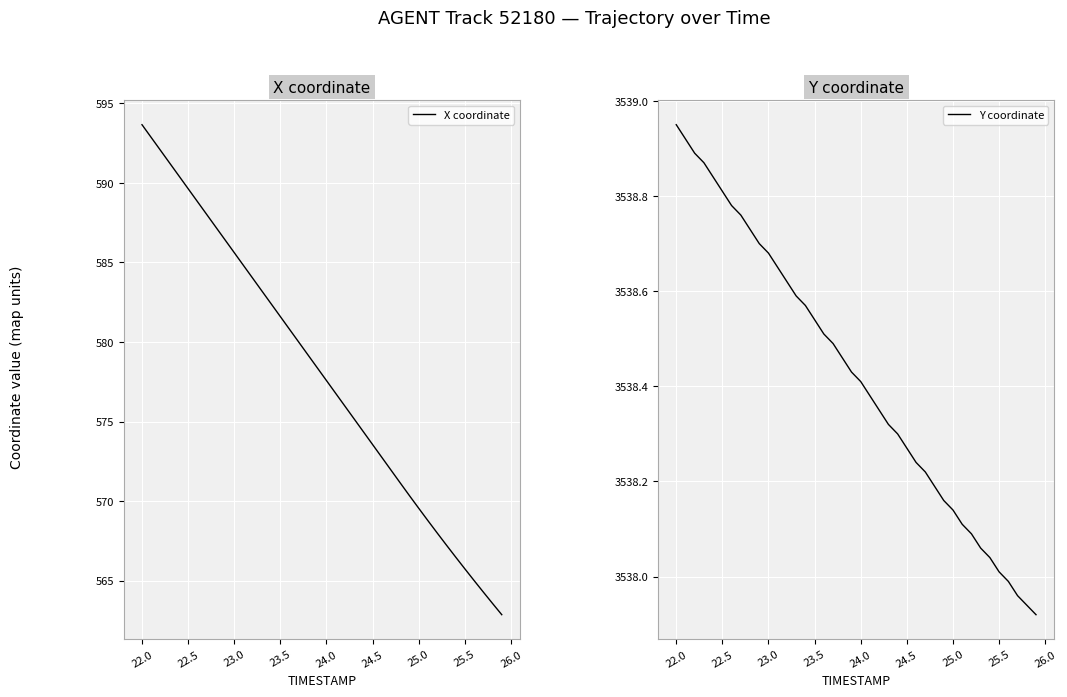

Where does the X coordinate series first go above 578?

22.0